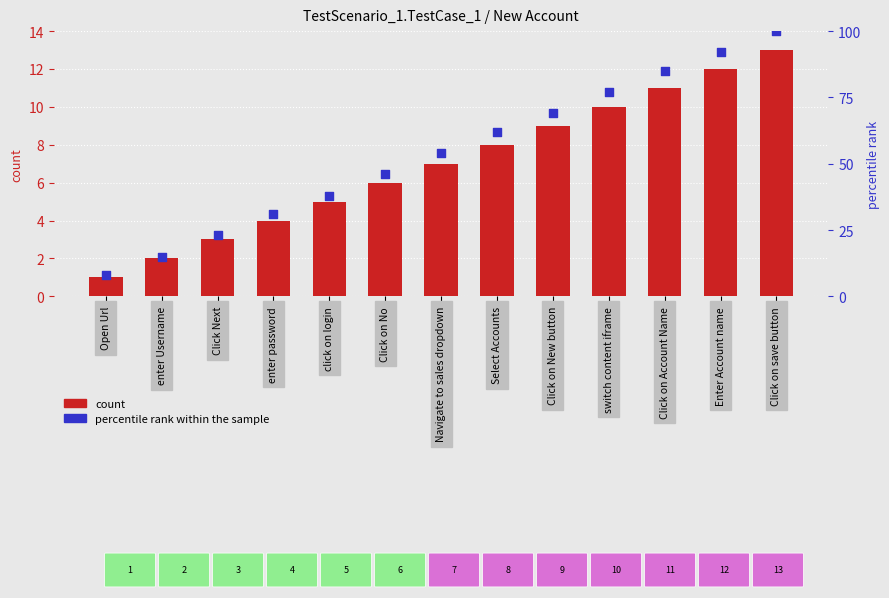

At which category is the sum across all series the highest?

Click on save button